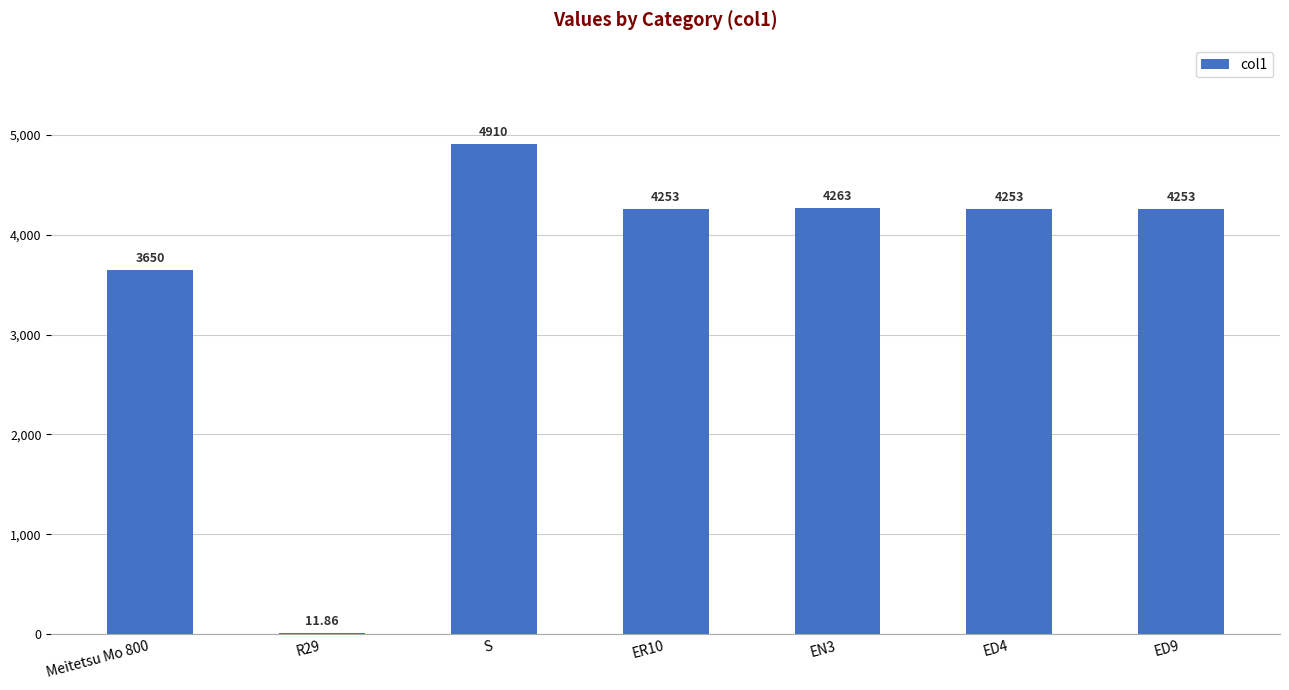

What is the approximate value at R29?

11.9